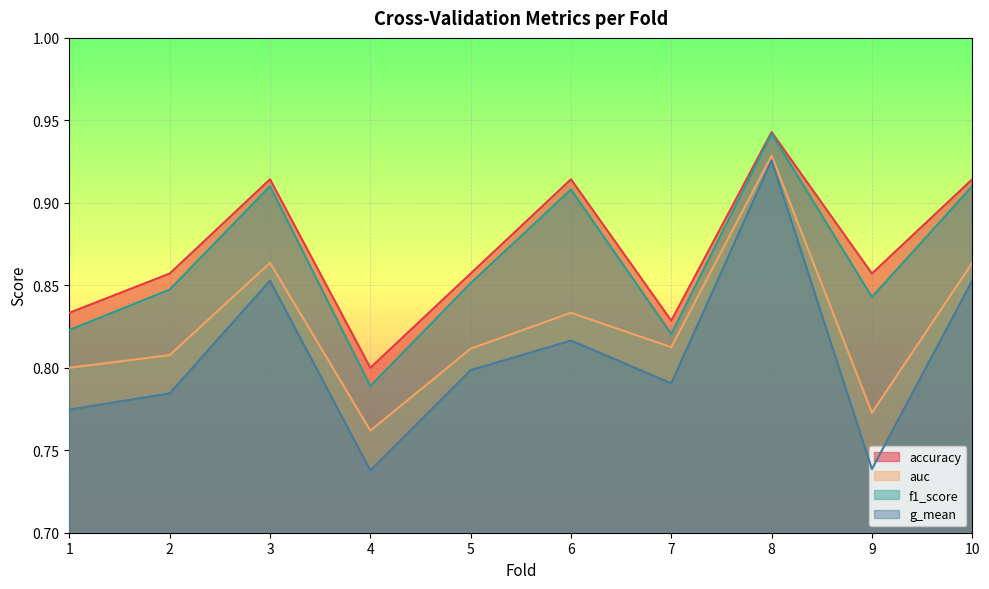

What value does the auc series have at 6?

0.8